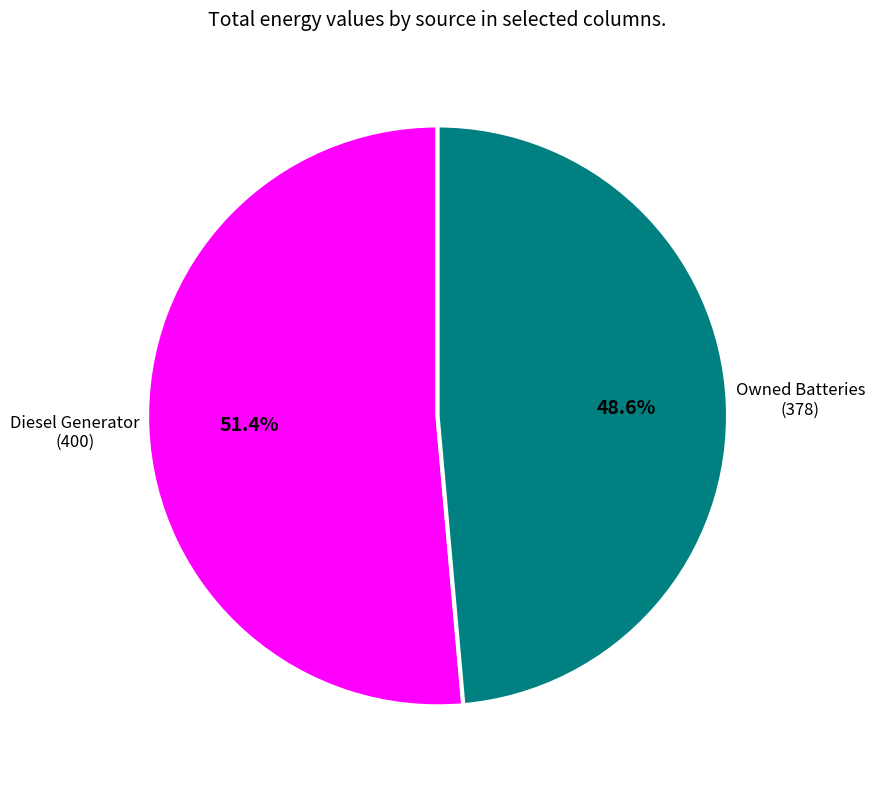

Does any single category account for the majority?

Yes